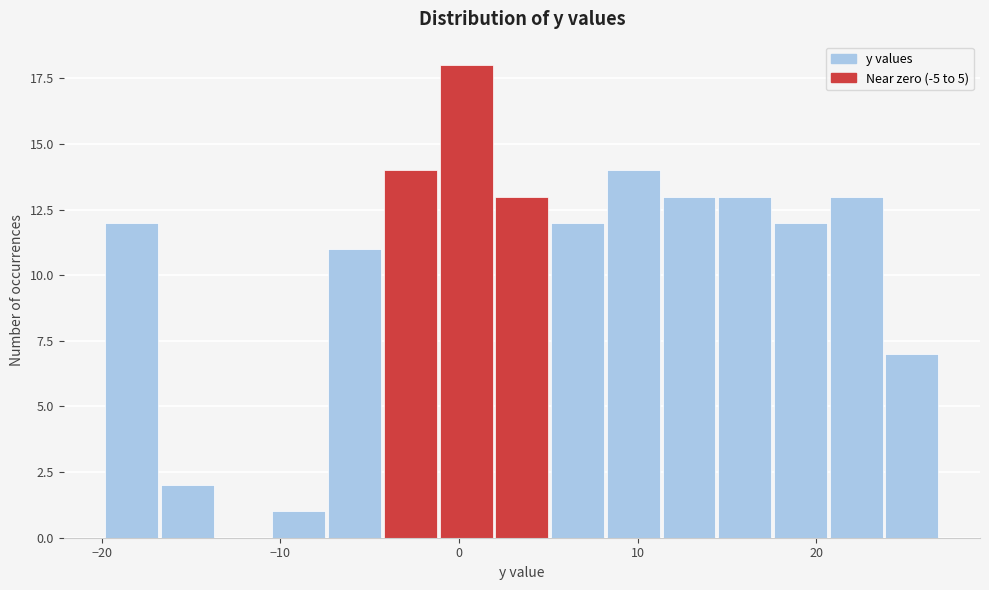

Read against the x-axis, roughly where is the centre of the tallest bar?

0